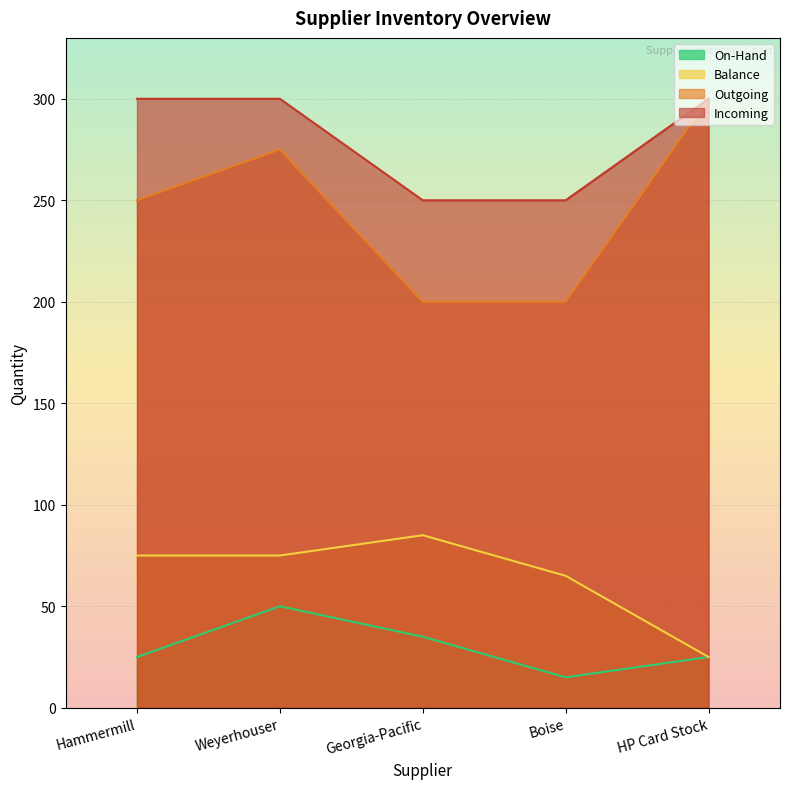

True or false: On-Hand and Incoming intersect in this chart.

False